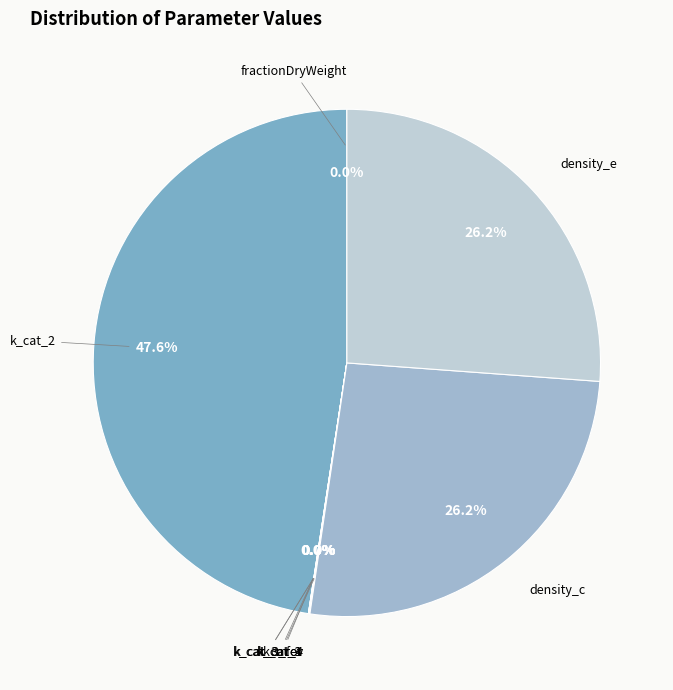

What percentage is NOT represented by density_c?

73.8%